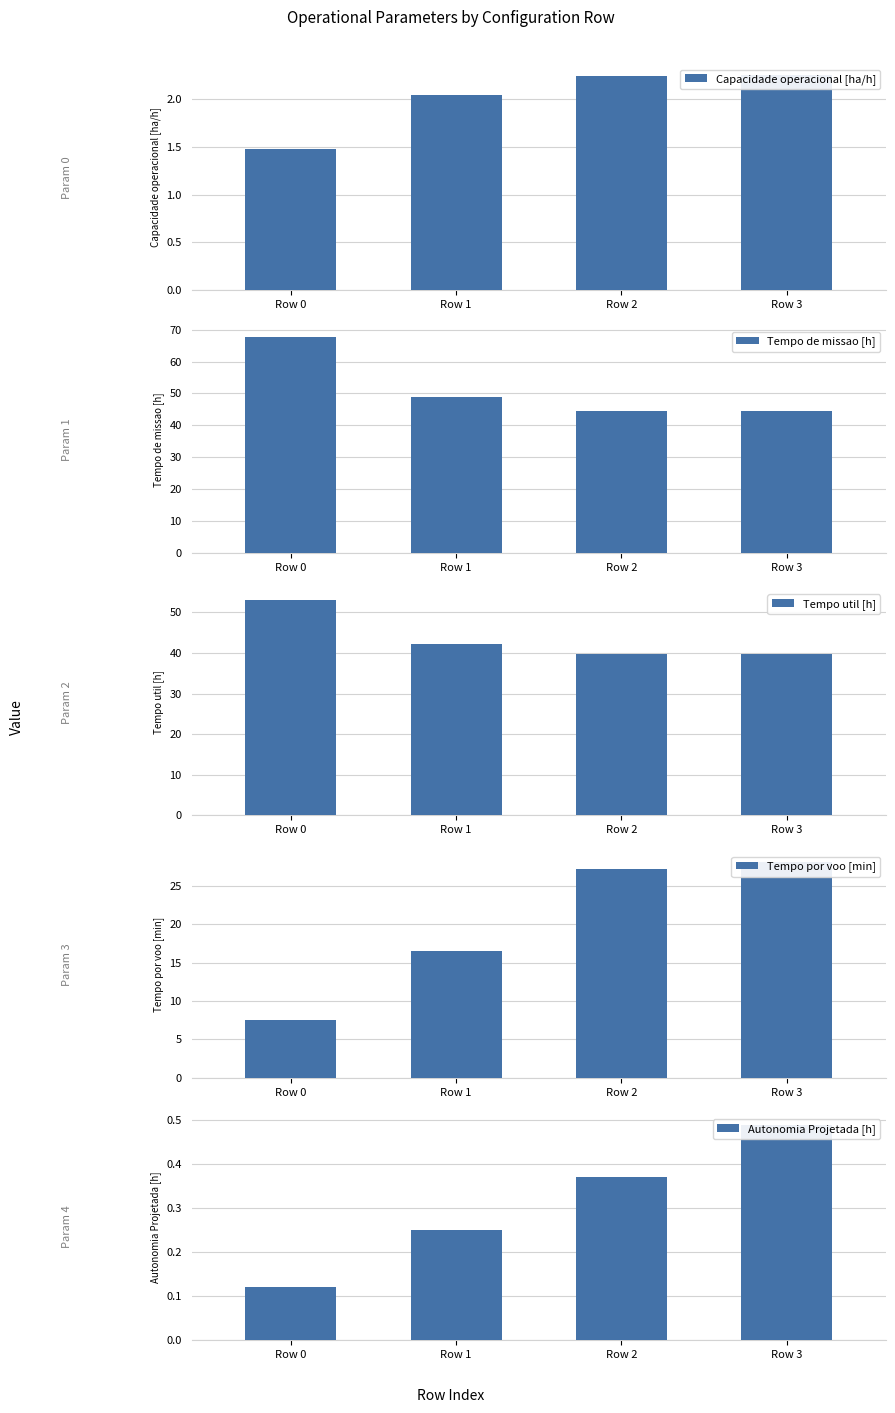

What is the difference between the maximum and minimum values in the Tempo de missao [h] series?

23.2